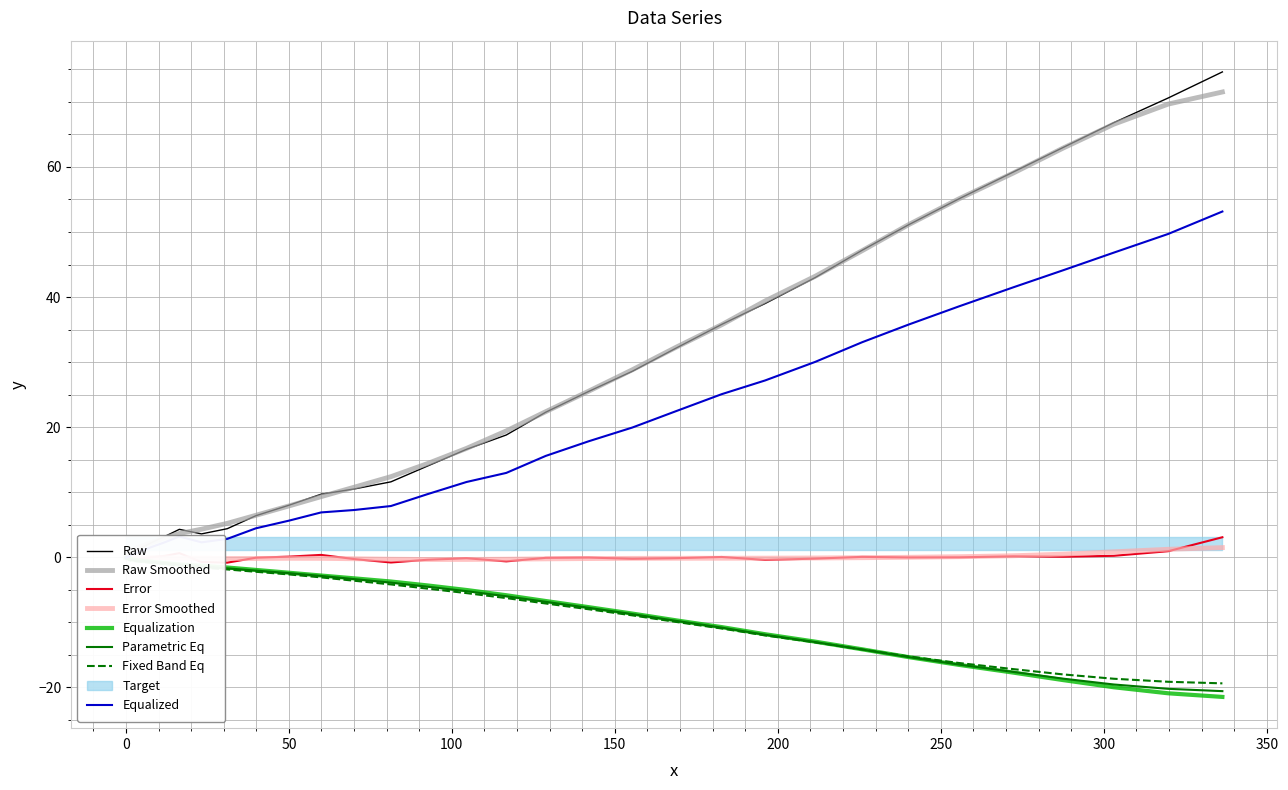

Between 70.0 and 50.0, which is larger?

70.0